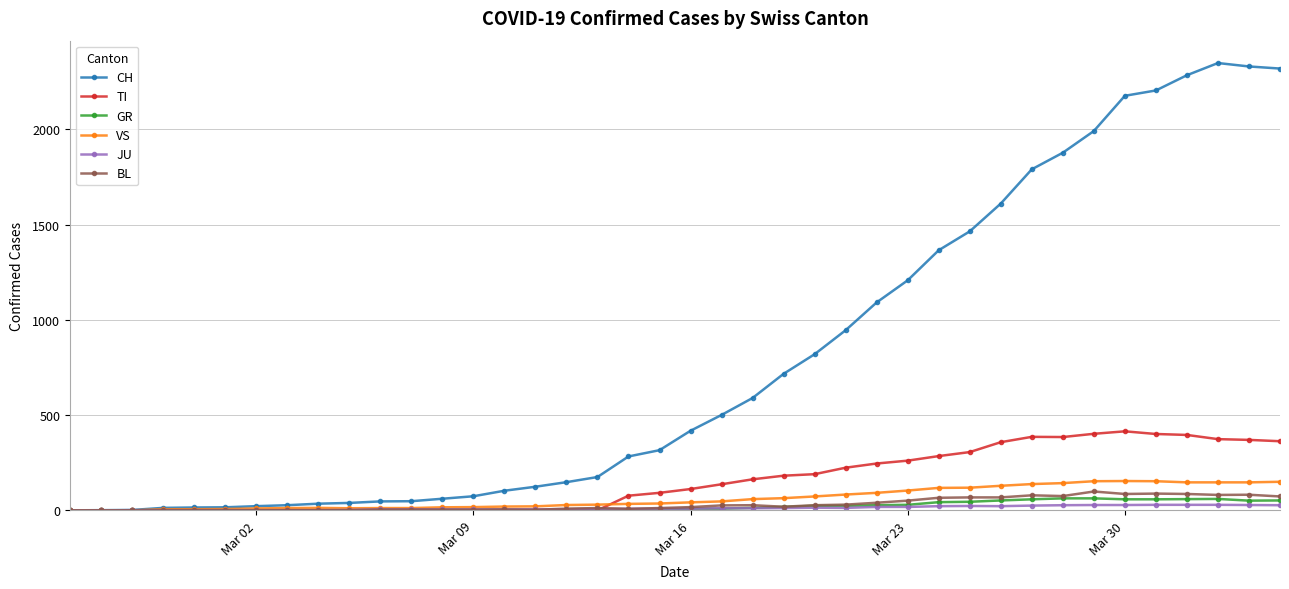

What is the average value of the JU series?

12